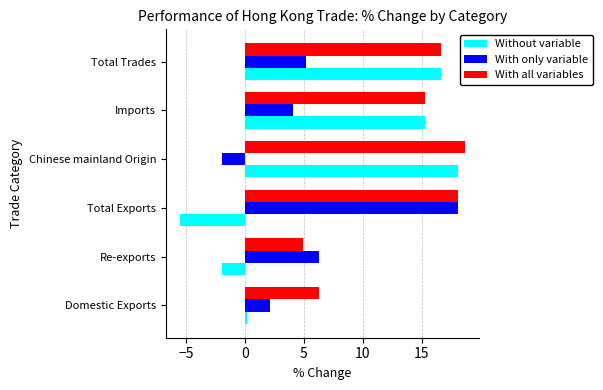

Which series changed the most between Domestic Exports and Total Exports?

With only variable